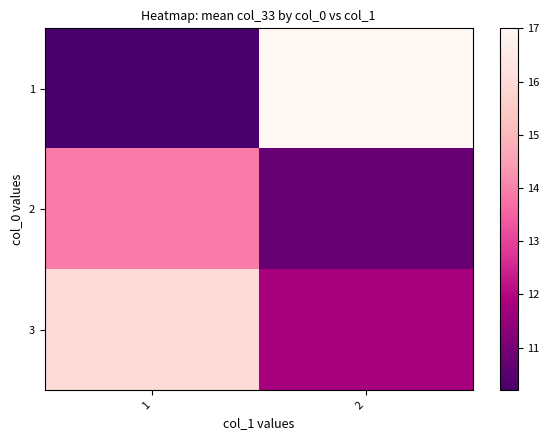

What is the spread (max minus min) of values at 2?

6.2